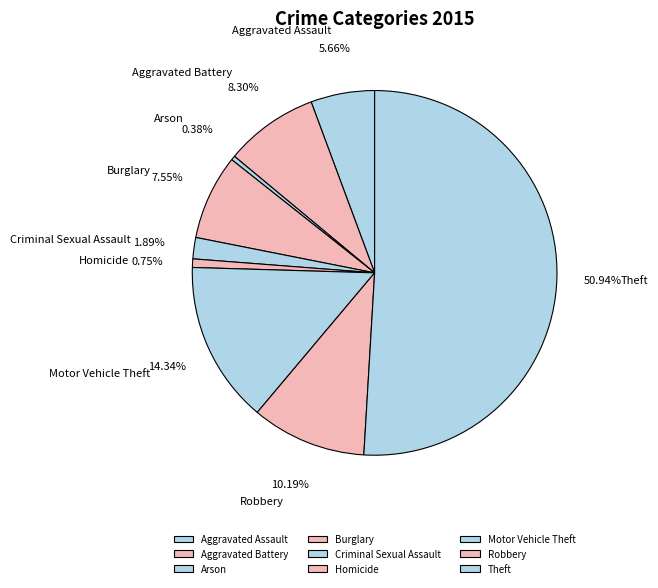

Combined, do Theft and Criminal Sexual Assault account for over 50%?

Yes